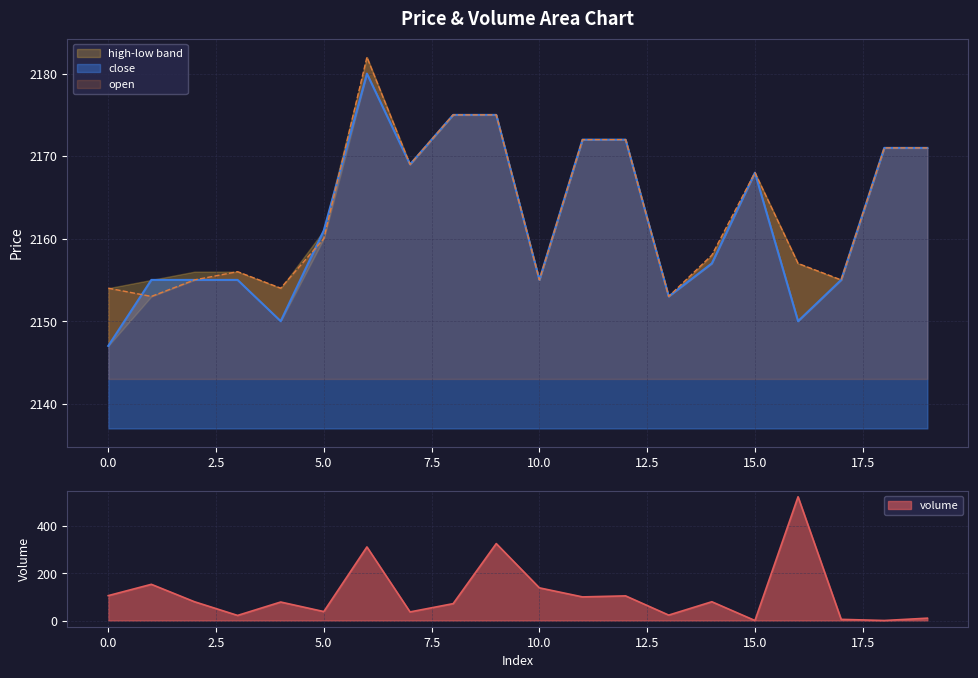

What is the total value across all series at 7?

4374.5